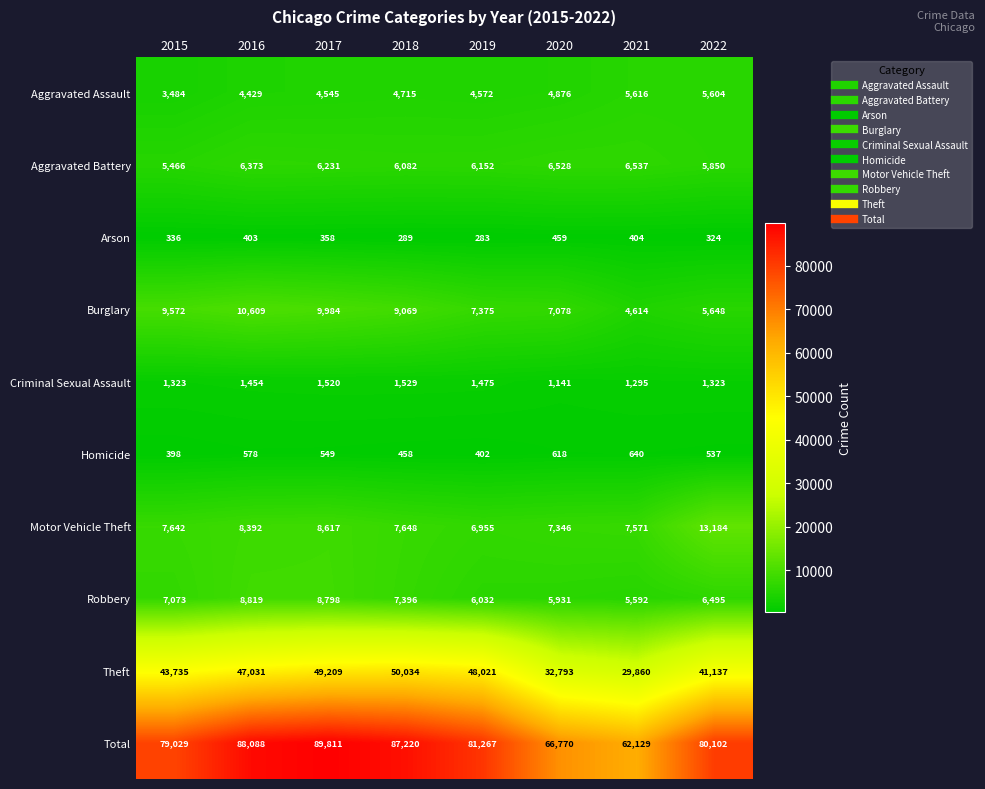

How many distinct data groups are displayed?

10